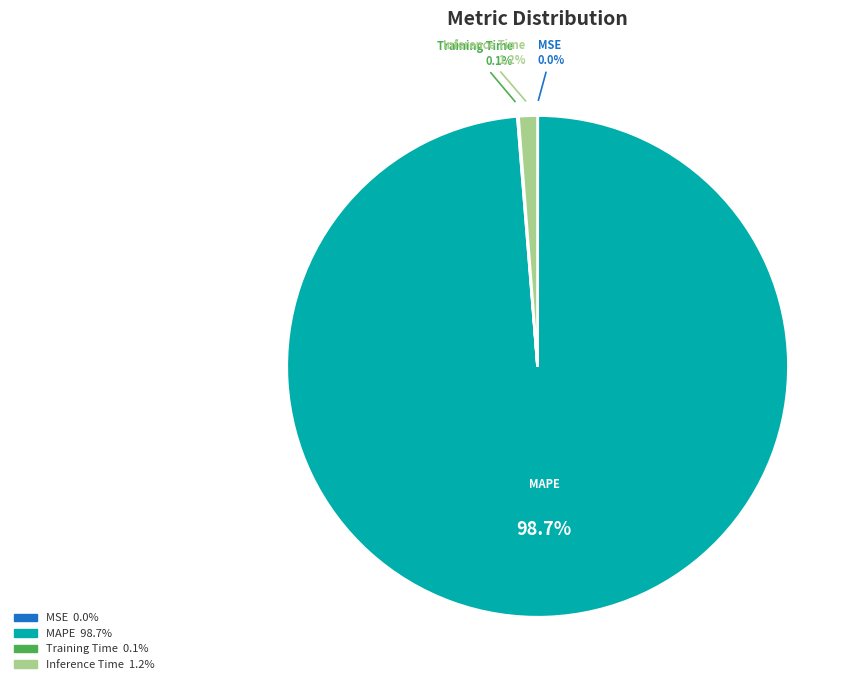

Is there any slice that represents more than half of the pie?

Yes